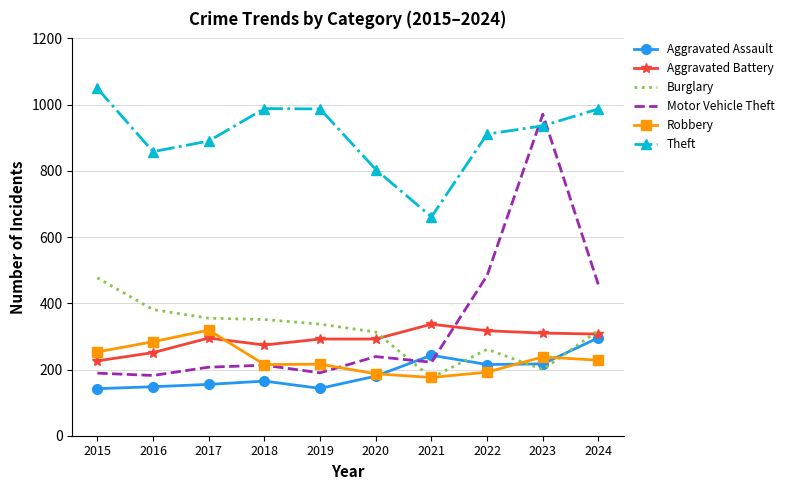

True or false: Motor Vehicle Theft has a value of 190 at 2019.

True